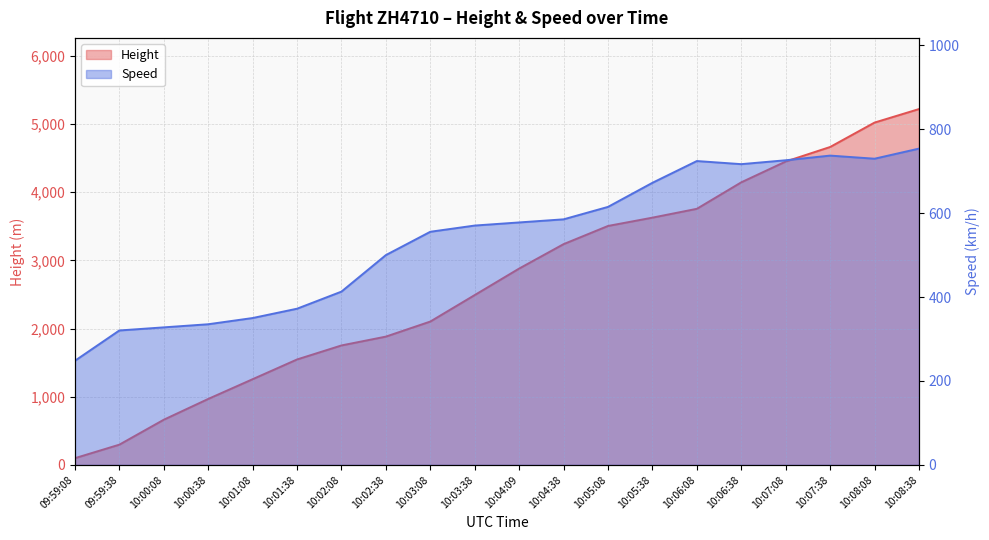

Reading left to right, list all the values displayed in this chart.

Height: 09:59:08=99.1	09:59:38=297.2	10:00:08=662.9	10:00:38=967.7	10:01:08=1257.3	10:01:38=1546.9	10:02:08=1752.6	10:02:38=1882.1	10:03:08=2103.1	10:03:38=2491.7	10:04:09=2880.4	10:04:38=3238.5	10:05:08=3505.2	10:05:38=3627.1	10:06:08=3756.7	10:06:38=4145.3	10:07:08=4450.1	10:07:38=4663.4	10:08:08=5021.6	10:08:38=5219.7
Speed: 09:59:08=248.2	09:59:38=320.4	10:00:08=327.8	10:00:38=335.2	10:01:08=350.0	10:01:38=372.3	10:02:08=413.0	10:02:38=500.0	10:03:08=555.6	10:03:38=570.4	10:04:09=577.8	10:04:38=585.2	10:05:08=614.9	10:05:38=672.3	10:06:08=724.1	10:06:38=716.7	10:07:08=726.0	10:07:38=737.1	10:08:08=729.7	10:08:38=753.8